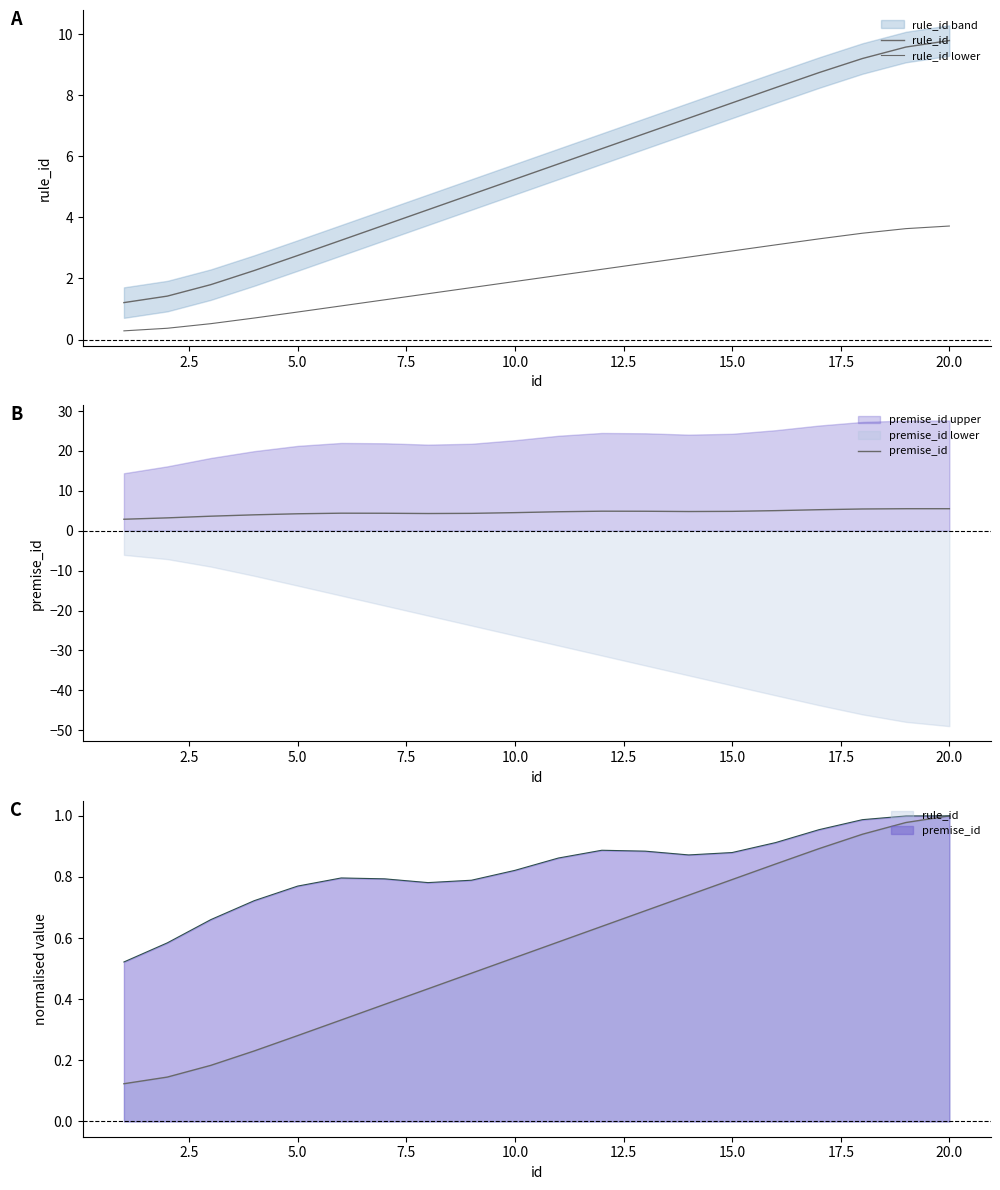

True or false: rule_id lower and premise_id cross at least once.

False